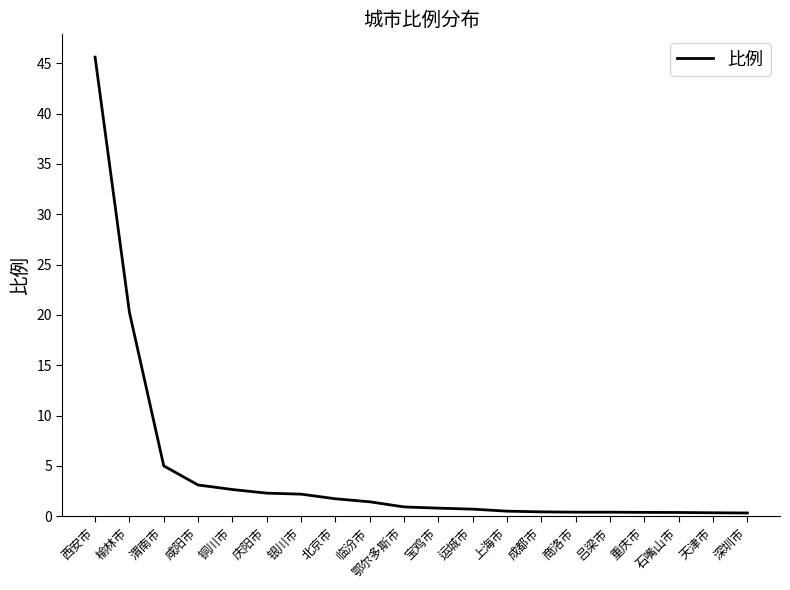

What is the average value?

4.5